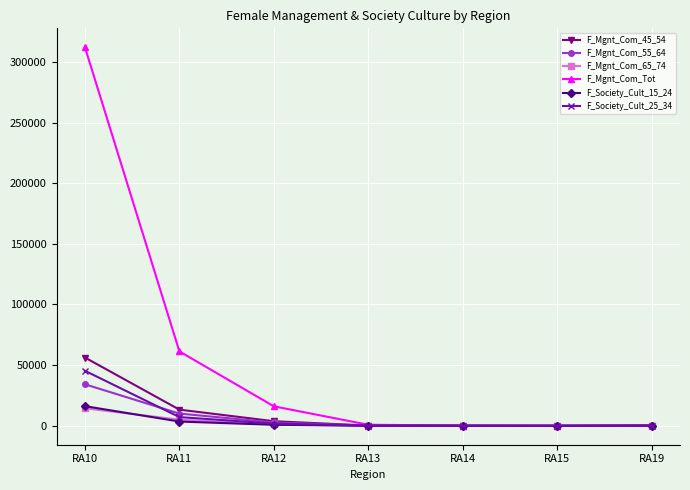

How many values in the F_Society_Cult_25_34 series are below 135?

3